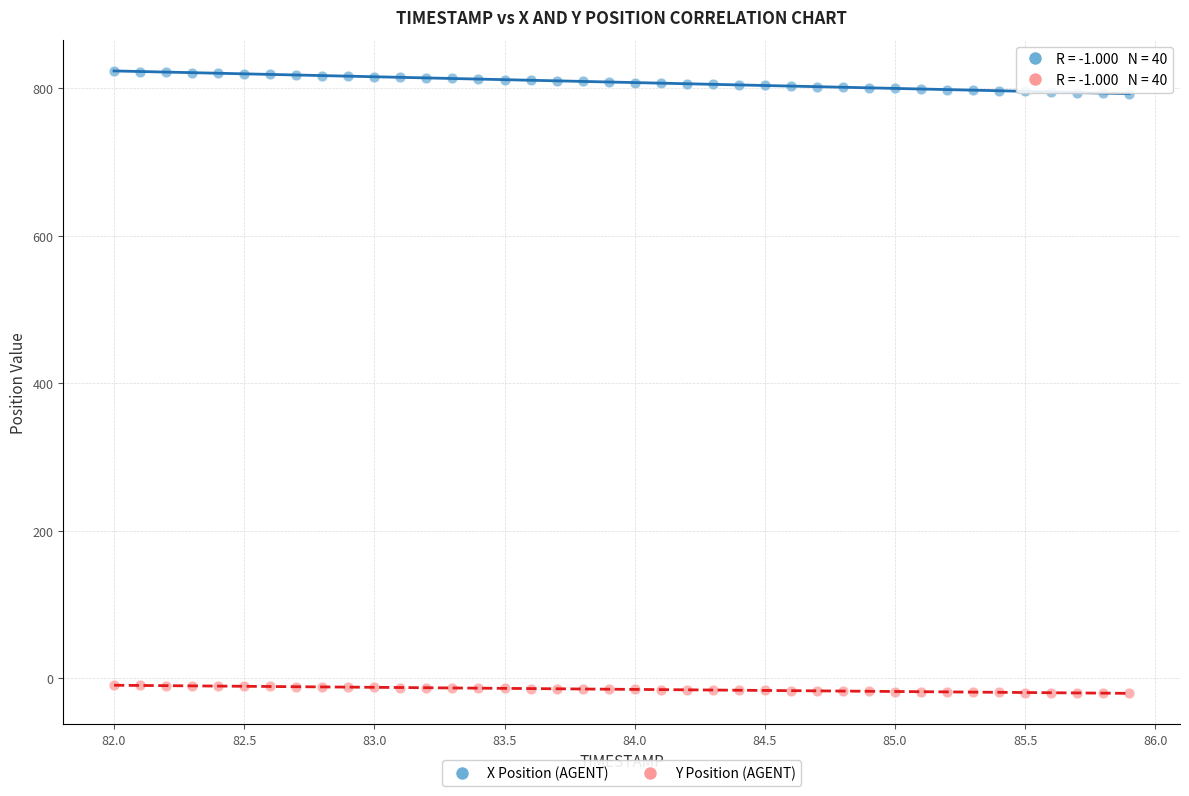

Across all data points, what is the range of Y values (max minus min)?

843.2